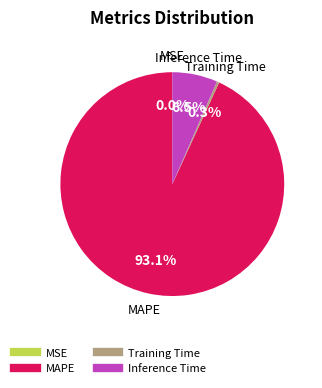

Is there any slice that represents more than half of the pie?

Yes